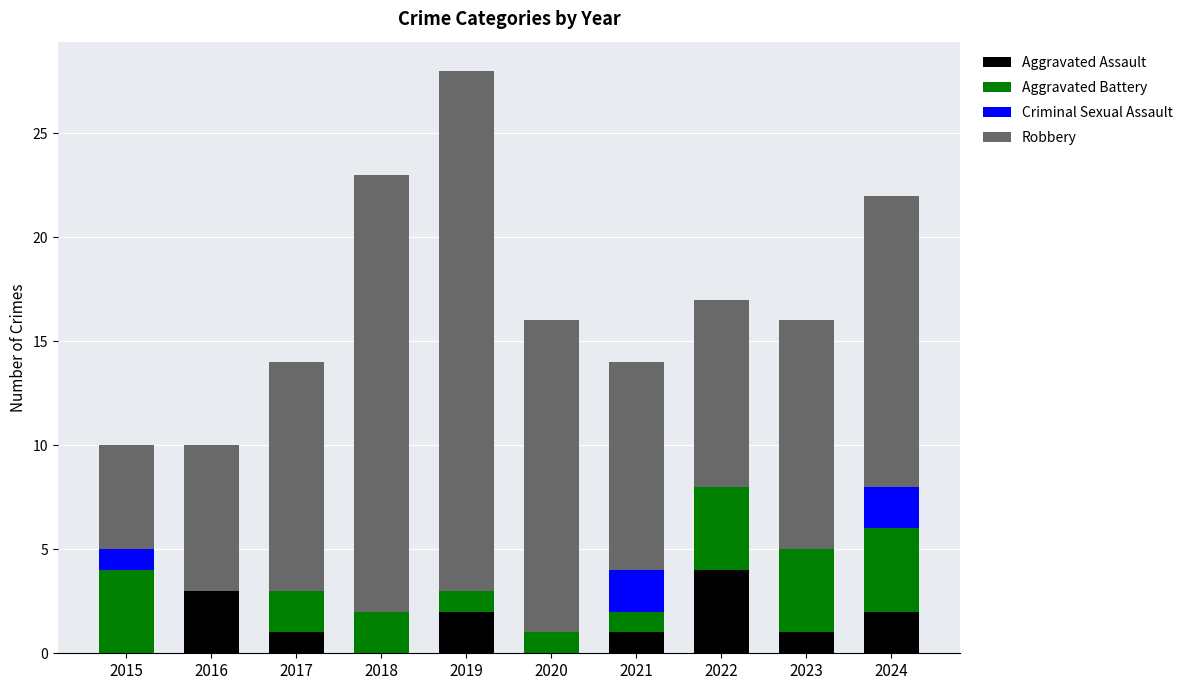

True or false: Aggravated Assault has a value of 4 at 2022.

True